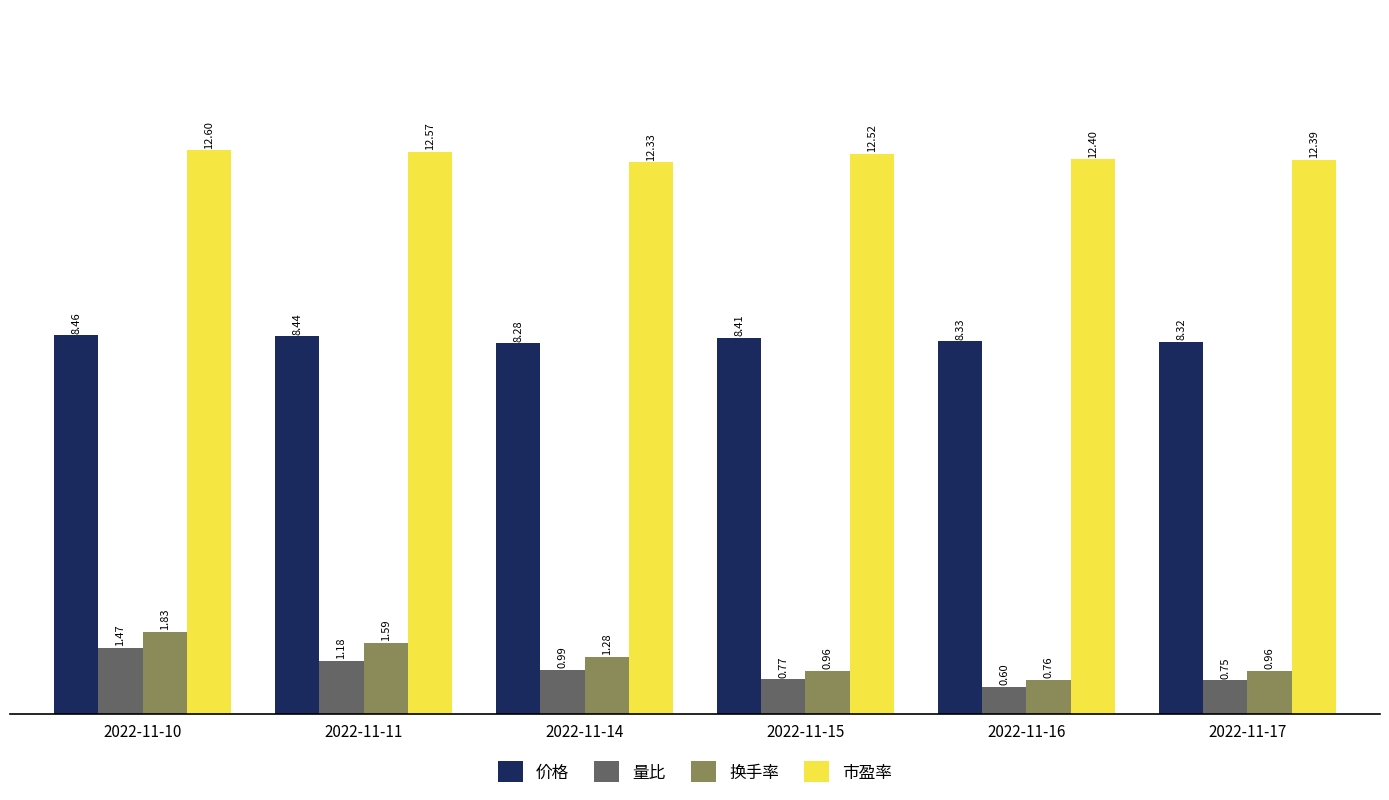

What are all the series names shown in the legend?

价格, 量比, 换手率, 市盈率